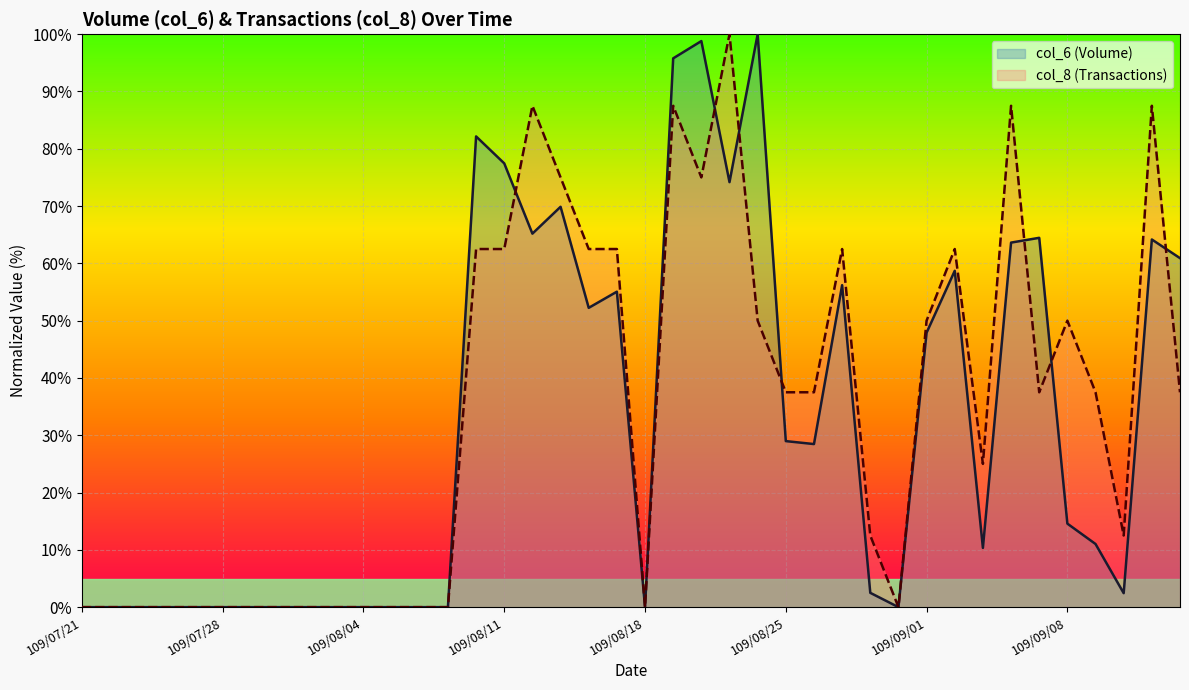

Is the value of col_6 (line) at 18 greater than the value of col_8 (line) at 9?

Yes